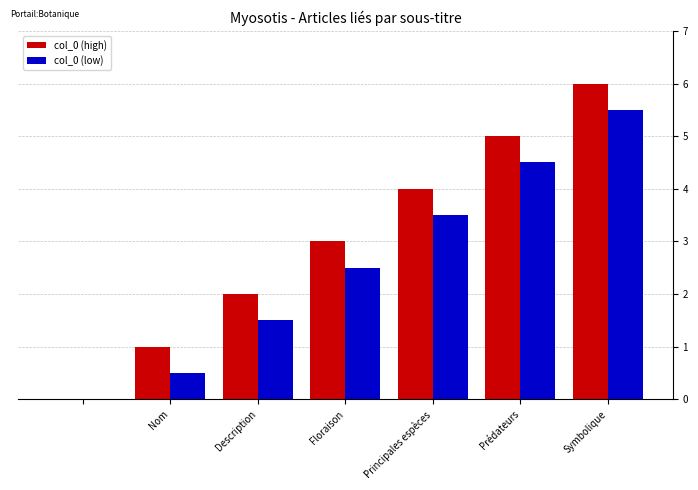

Which series has the largest total across all categories?

col_0 (high)